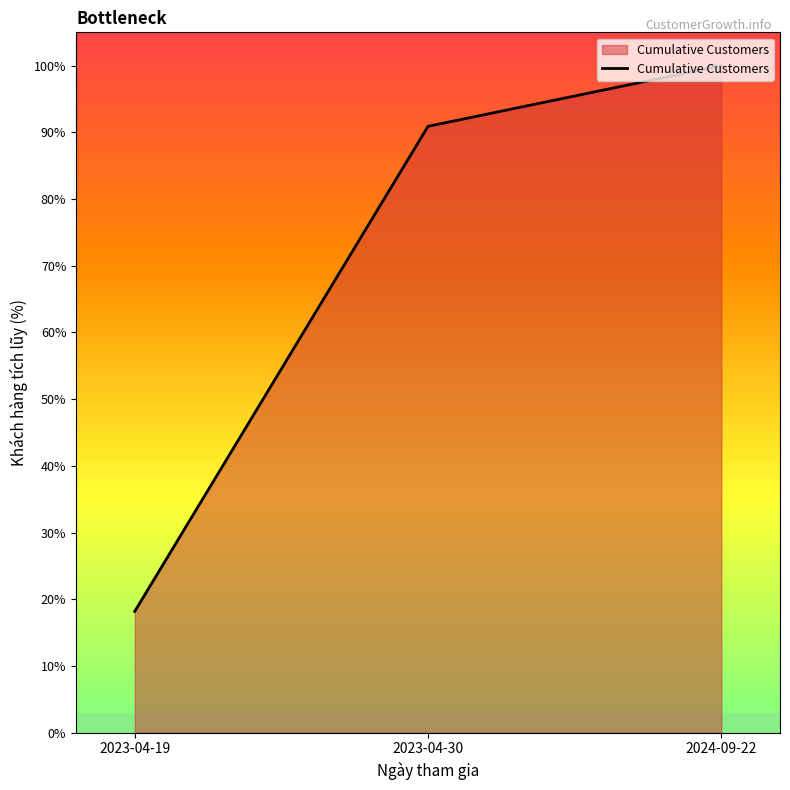

How many values are below 90?

1